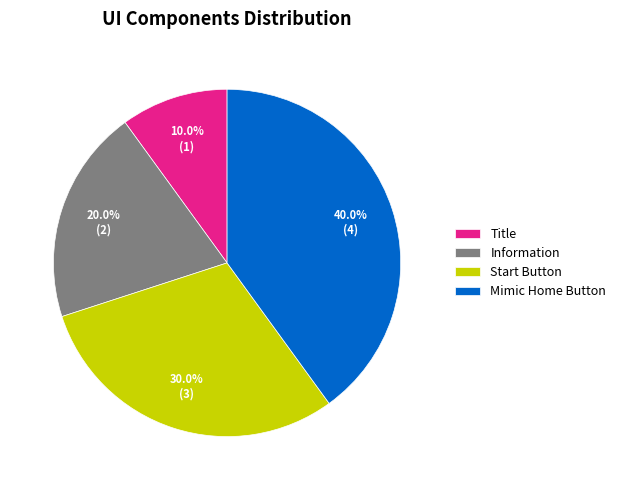

Rank the categories by value from lowest to highest.

Title, Information, Start Button, Mimic Home Button